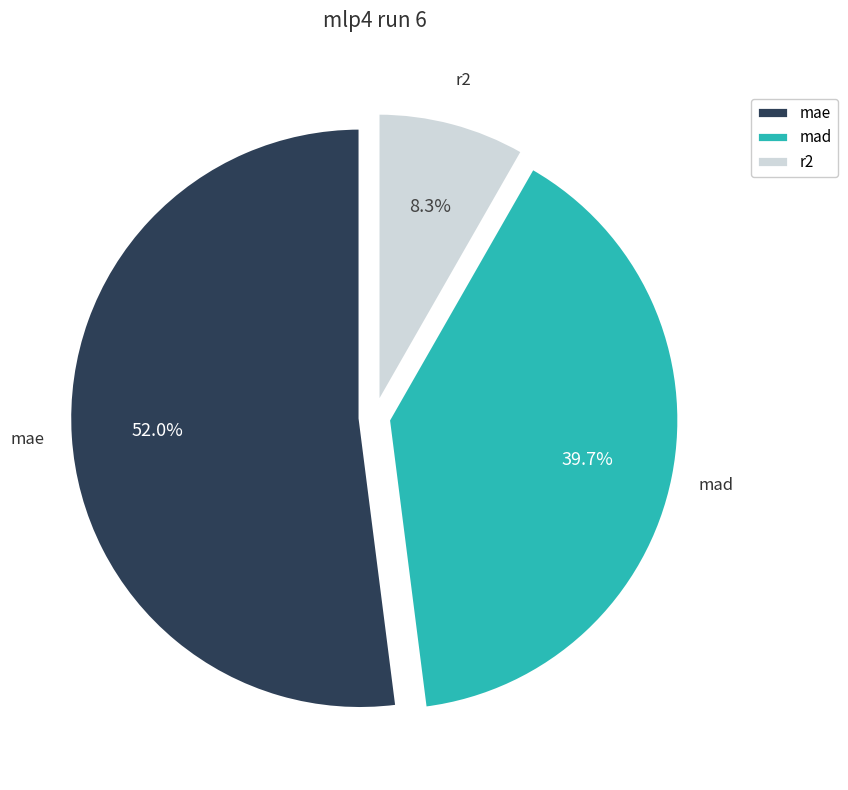

To the nearest percent, what is the average slice percentage?

33%